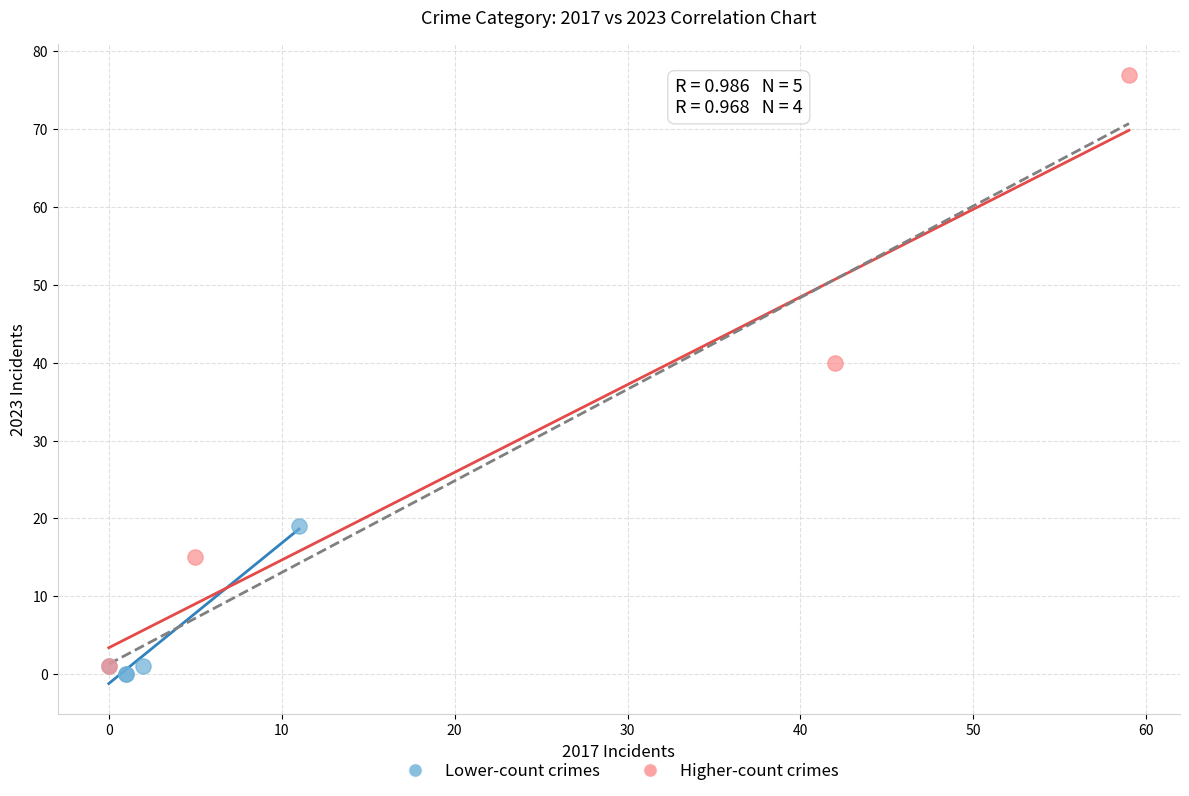

Which series has the largest Y range (max minus min)?

Higher-count crimes